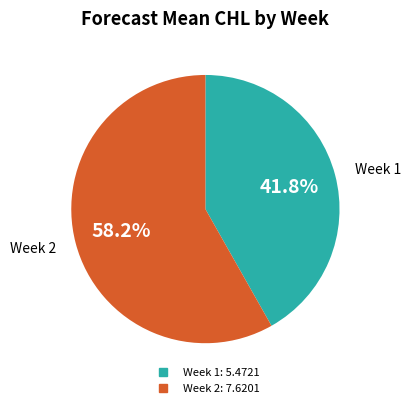

Is there any slice that represents more than half of the pie?

Yes